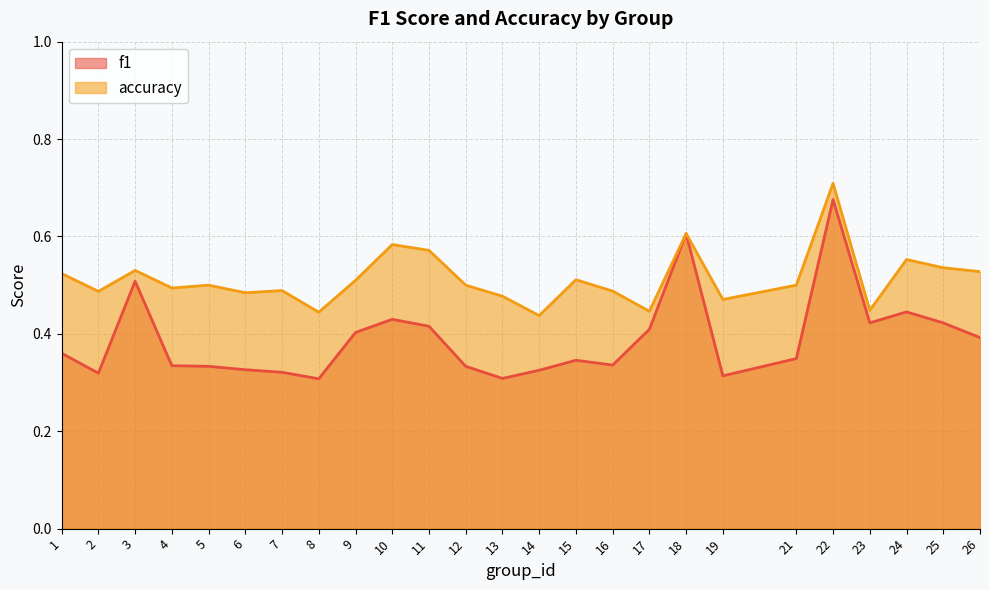

What is the difference between the maximum and minimum values in the f1 series?

0.4